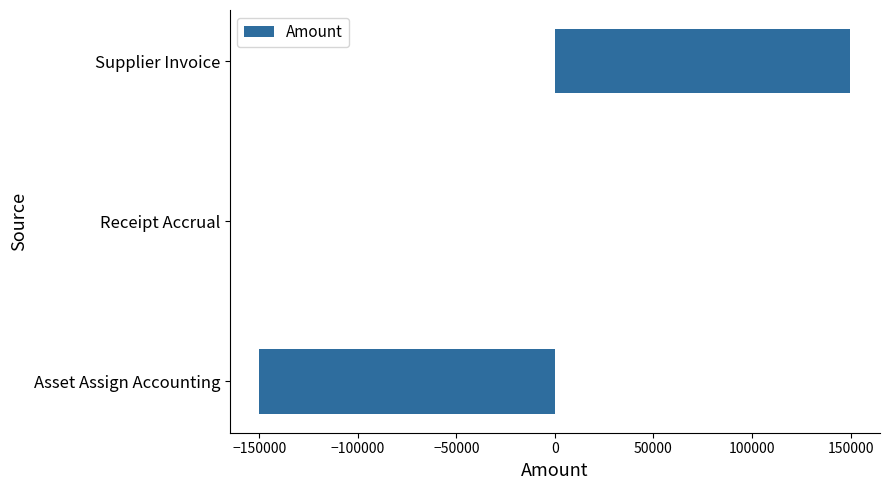

The chart shows a value of 91117.2 at Supplier Invoice. True or false?

False